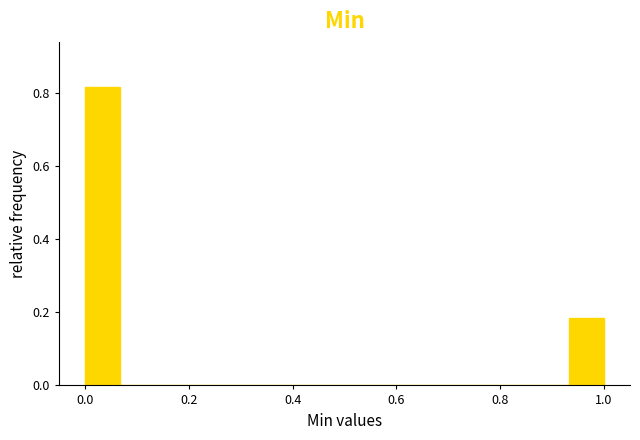

Read against the x-axis, roughly where is the centre of the tallest bar?

0.04